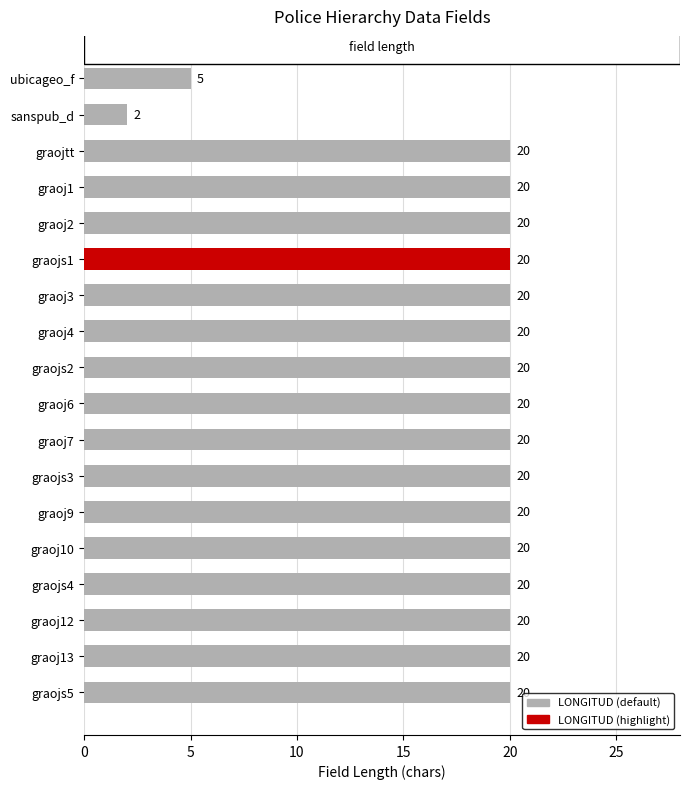

What is the average value?

18